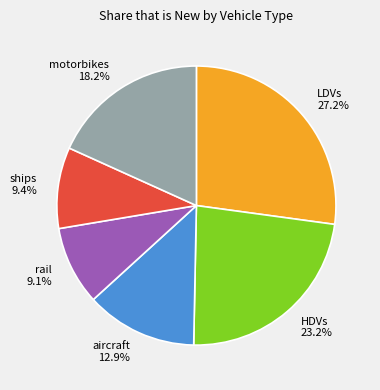

What is the largest slice in the pie chart?

LDVs